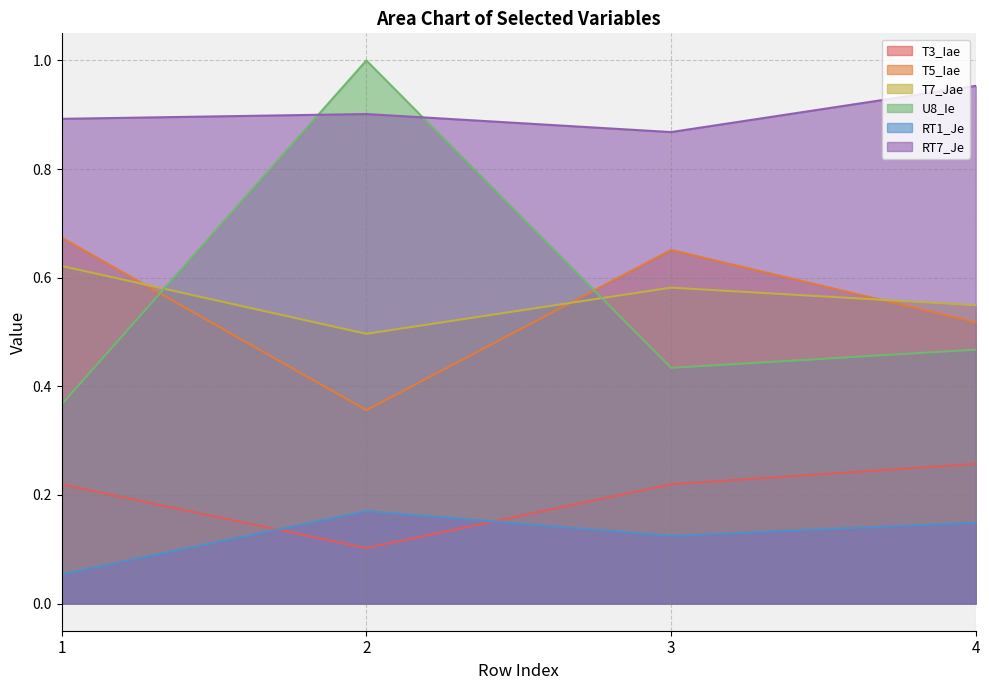

Rank the series by their maximum value, from highest to lowest.

U8_Ie, RT7_Je, T5_Iae, T7_Jae, T3_Iae, RT1_Je